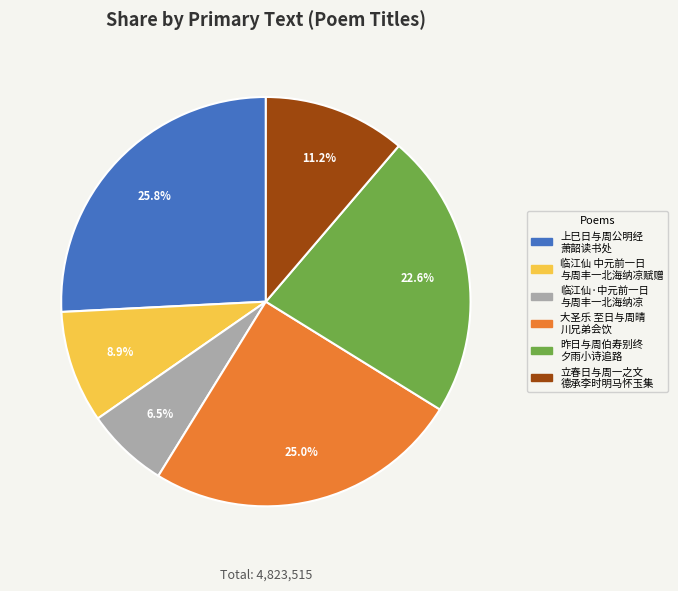

Is there a majority slice in this chart?

No